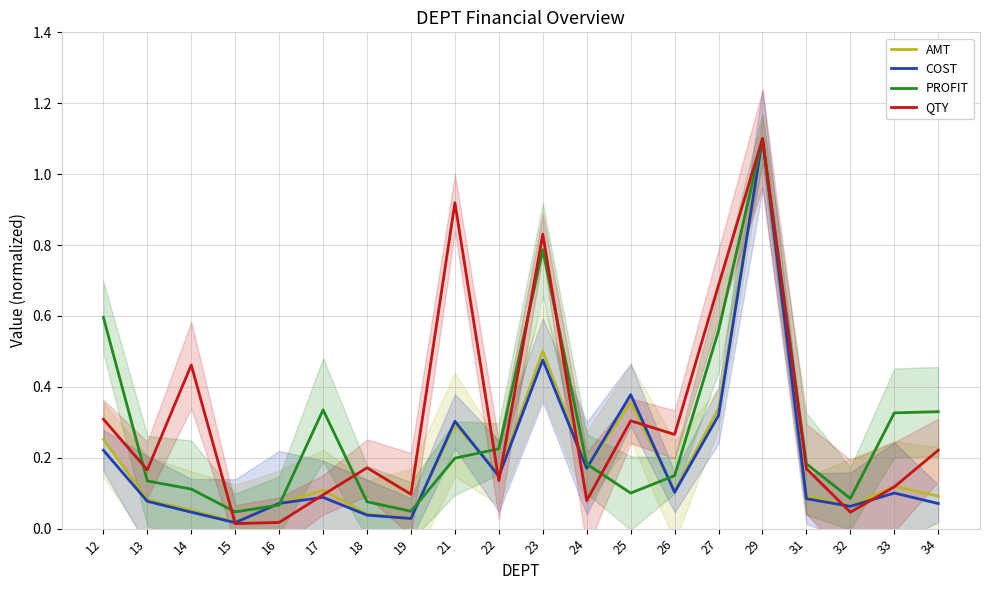

Reading left to right, extract all data points from this chart.

AMT: 12=0.3	13=0.1	14=0.1	15=0.0	16=0.1	17=0.1	18=0.0	19=0.0	21=0.3	22=0.2	23=0.5	24=0.2	25=0.4	26=0.1	27=0.3	29=1.1	31=0.1	32=0.1	33=0.1	34=0.1
COST: 12=0.2	13=0.1	14=0.0	15=0.0	16=0.1	17=0.1	18=0.0	19=0.0	21=0.3	22=0.1	23=0.5	24=0.2	25=0.4	26=0.1	27=0.3	29=1.1	31=0.1	32=0.1	33=0.1	34=0.1
PROFIT: 12=0.6	13=0.1	14=0.1	15=0.0	16=0.1	17=0.3	18=0.1	19=0.0	21=0.2	22=0.2	23=0.8	24=0.2	25=0.1	26=0.1	27=0.6	29=1.1	31=0.2	32=0.1	33=0.3	34=0.3
QTY: 12=0.3	13=0.2	14=0.5	15=0.0	16=0.0	17=0.1	18=0.2	19=0.1	21=0.9	22=0.1	23=0.8	24=0.1	25=0.3	26=0.3	27=0.7	29=1.1	31=0.2	32=0.0	33=0.1	34=0.2